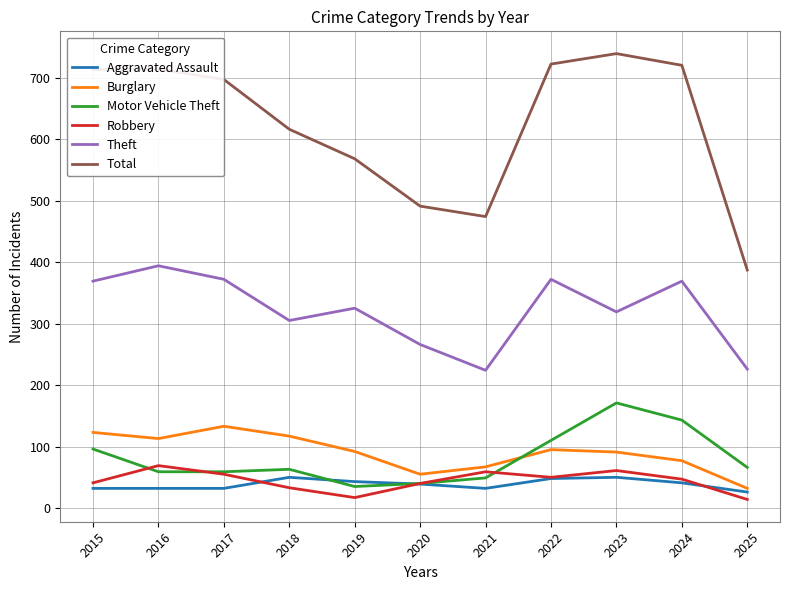

In Robbery, how many points are higher than both neighbors (excluding endpoints)?

3